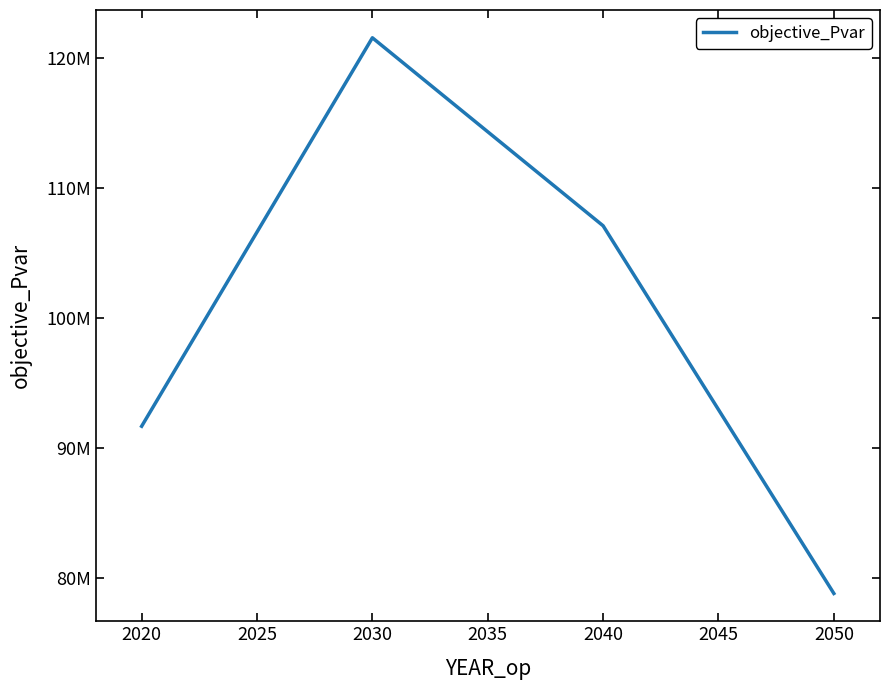

What is the smallest value displayed?

78802769.8